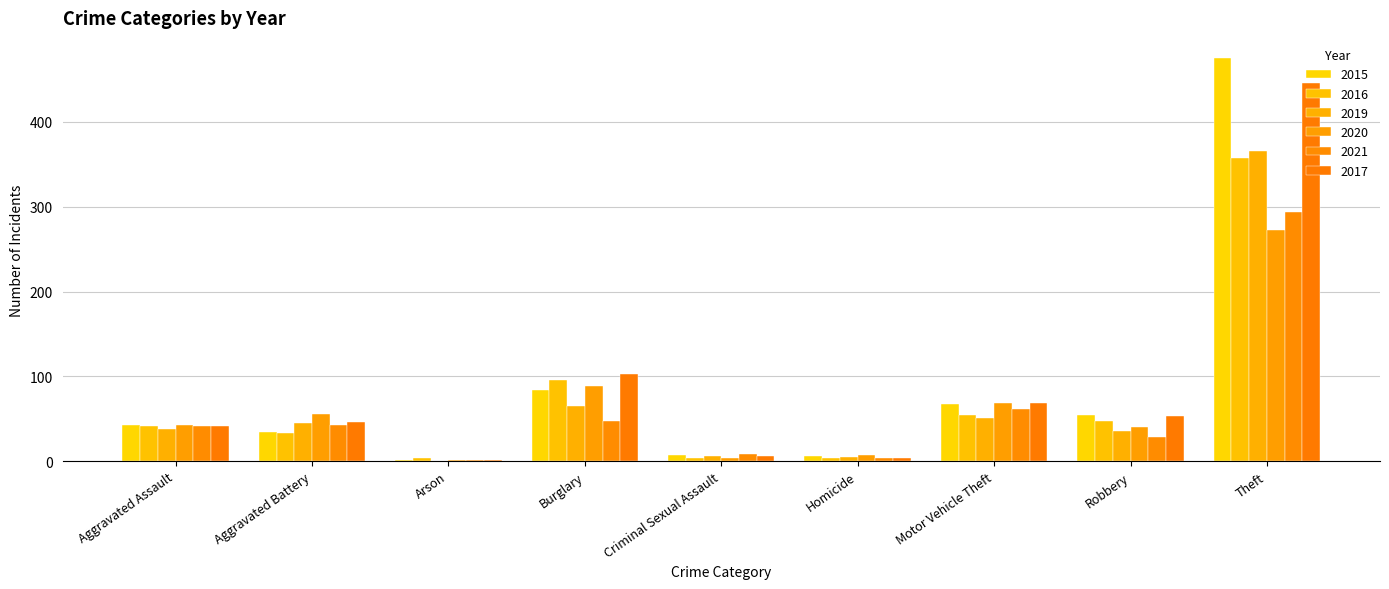

What position from the right is Robbery?

2